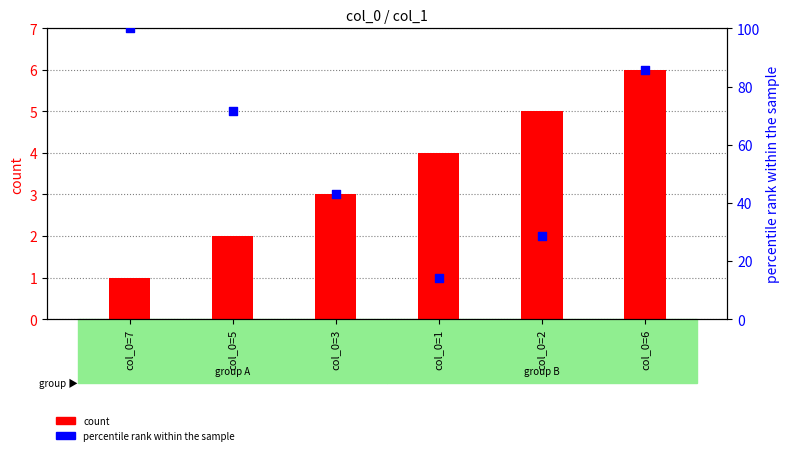

Which series reaches the maximum Y coordinate?

percentile rank within the sample